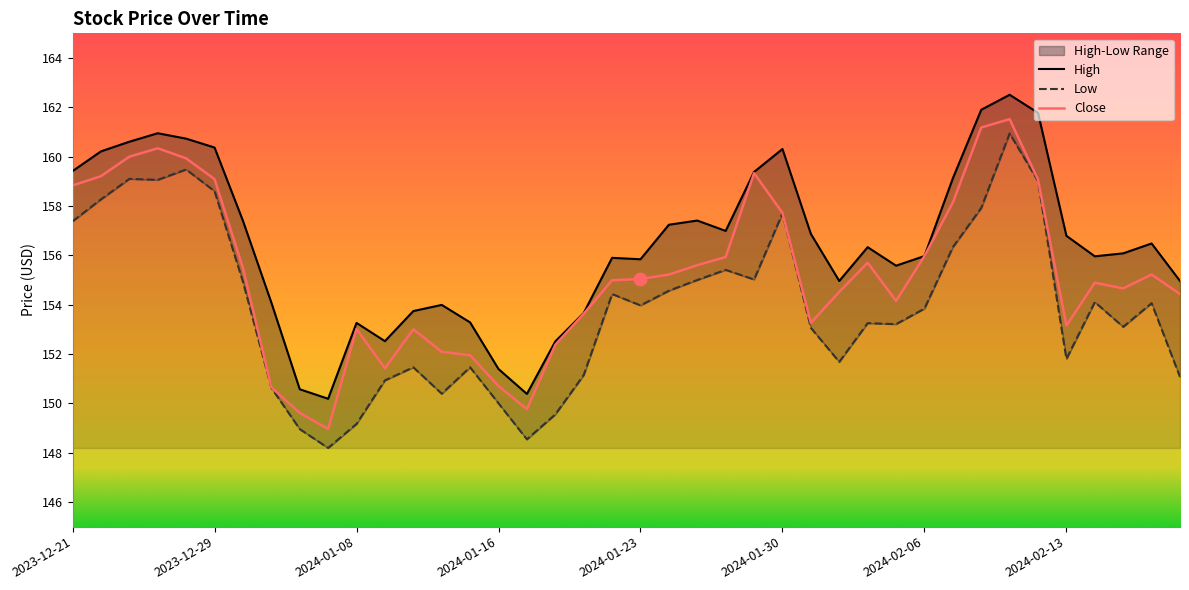

What is the total value across all series at 2024-02-16?

465.8